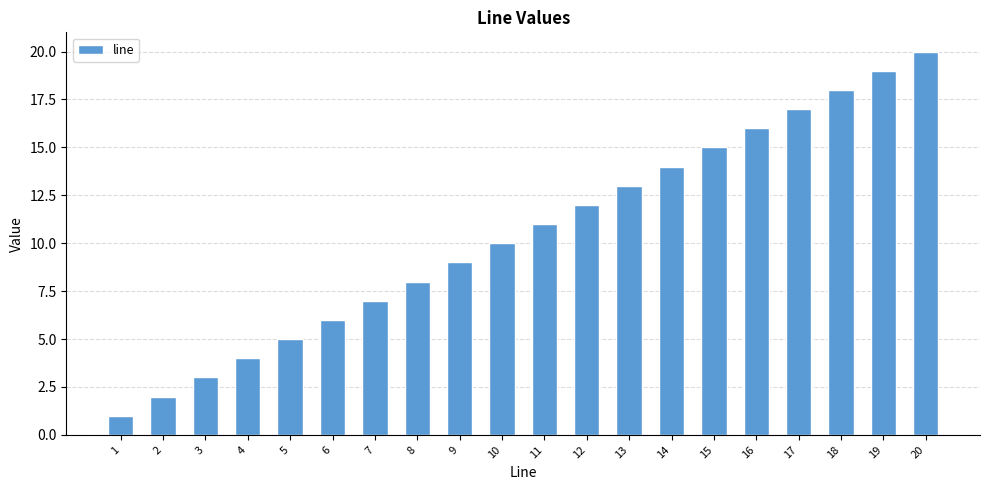

What is the change in value from 13 to 18?

+5